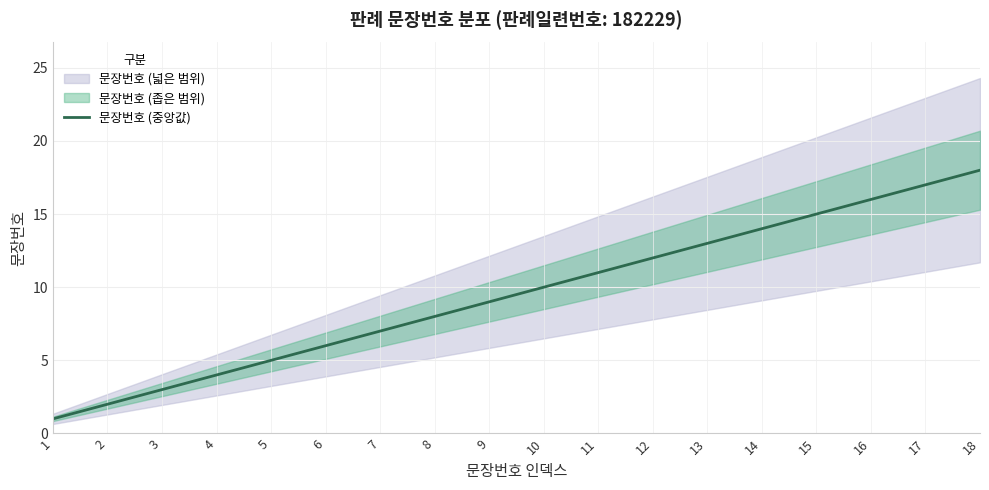

What is the value of the 3rd point from the left?

3